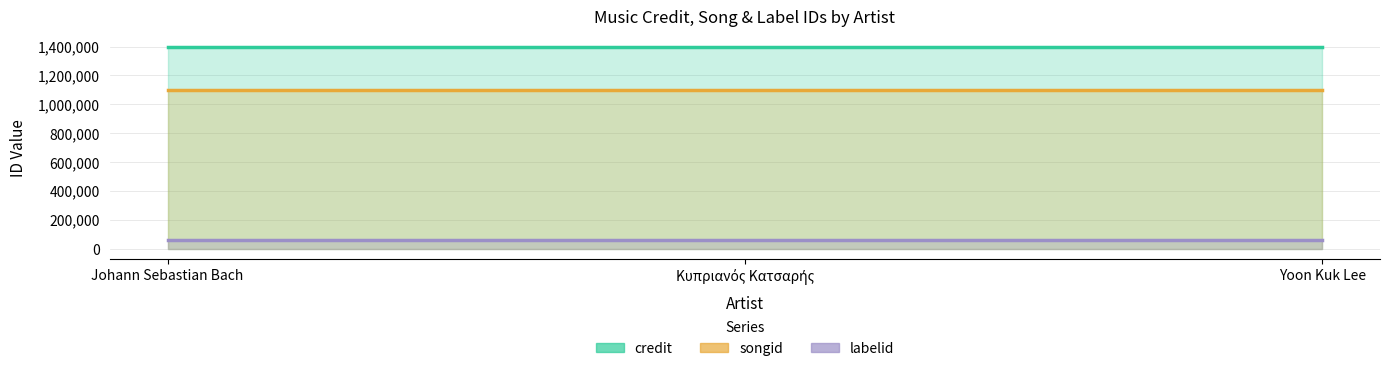

What is the average value of the credit series?

1397997